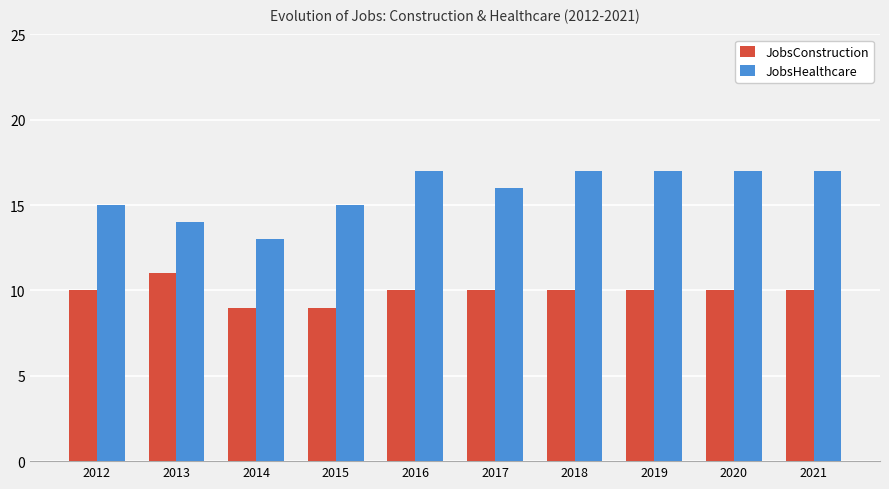

What is the difference between the maximum and minimum values in the JobsConstruction series?

2